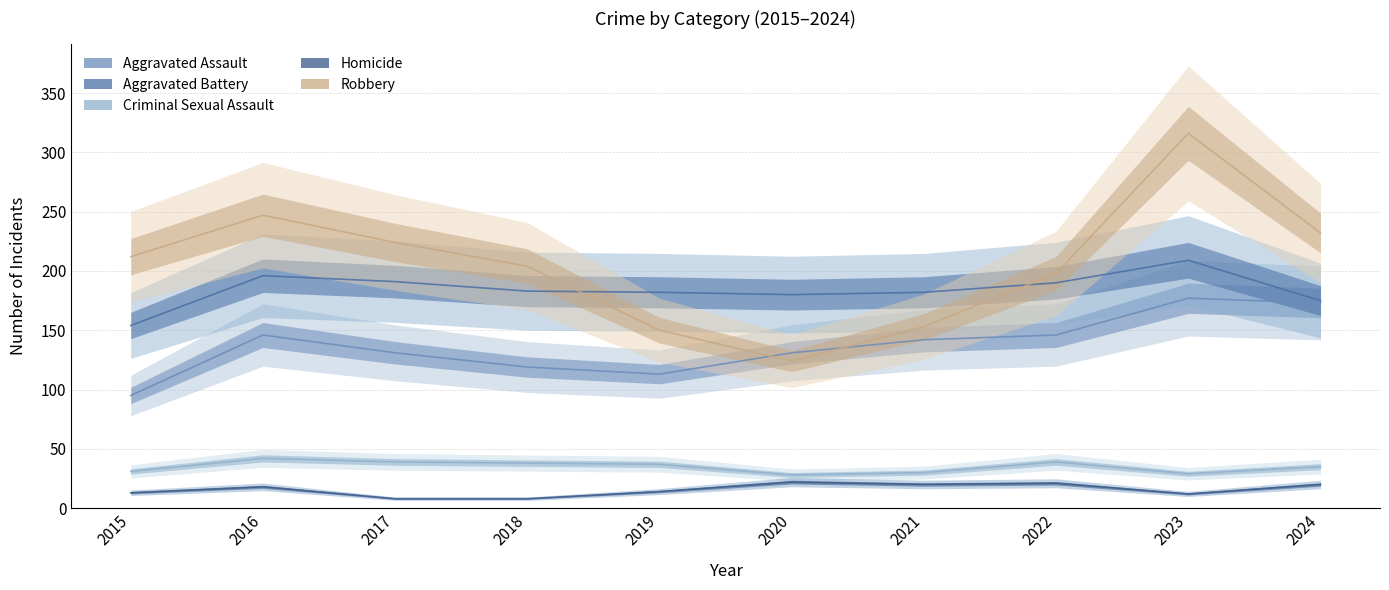

What are all the series names shown in the legend?

Aggravated Assault, Aggravated Battery, Criminal Sexual Assault, Homicide, Robbery